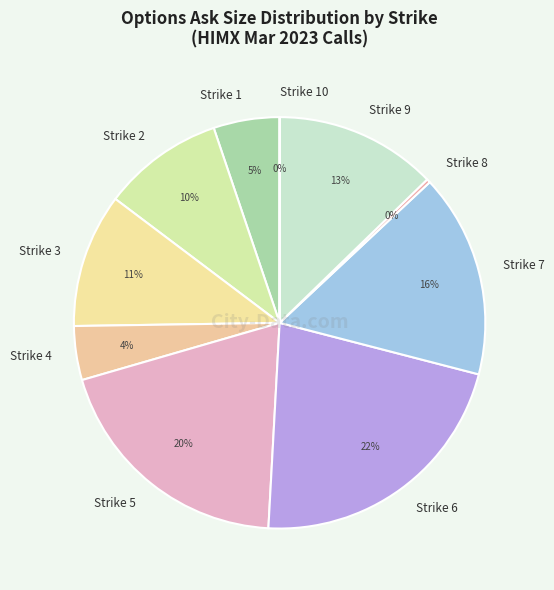

Is the sum of Strike 6 and Strike 4 greater than half?

No